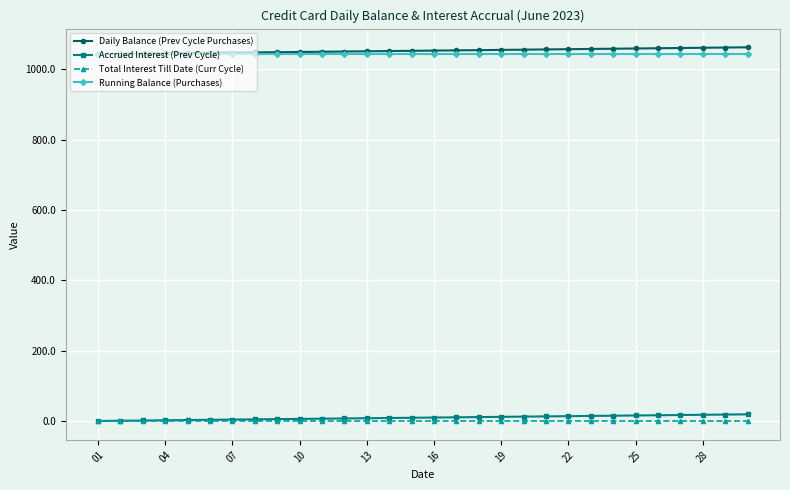

True or false: Accrued Interest (Prev Cycle) and Running Balance (Purchases) intersect in this chart.

False